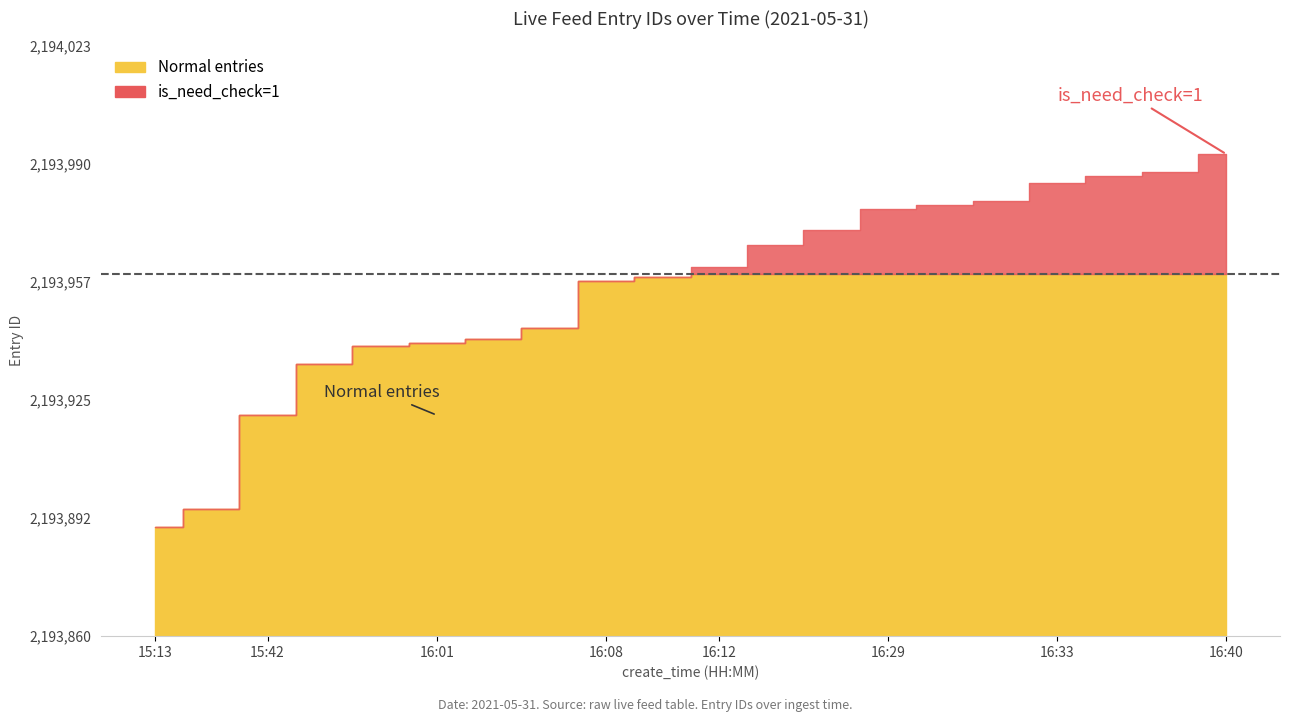

At which label is check_status closest to 1?

2021-05-31 16:40:12